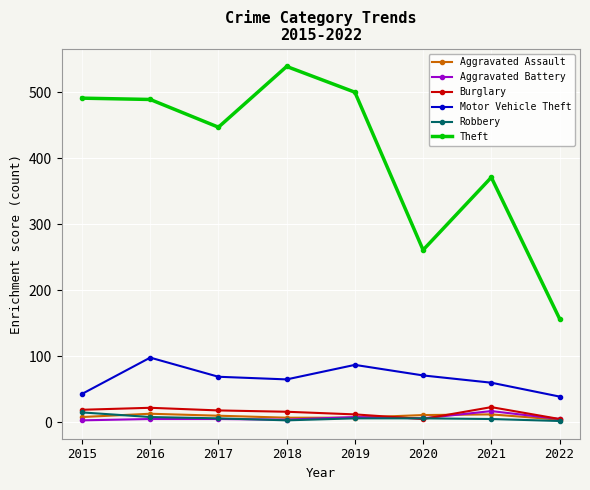

The value of Burglary at 2017 is 18. True or false?

True